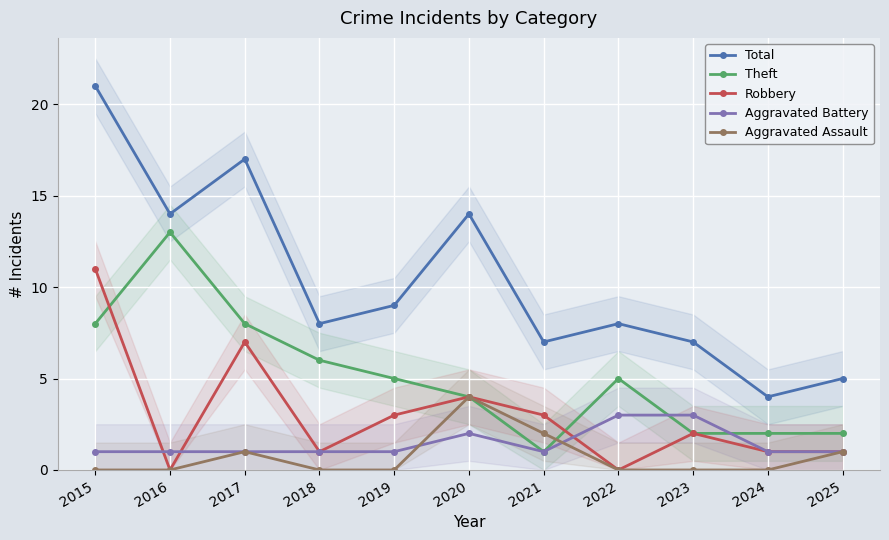

List the series in order of their peak value, highest first.

Total, Theft, Robbery, Aggravated Assault, Aggravated Battery